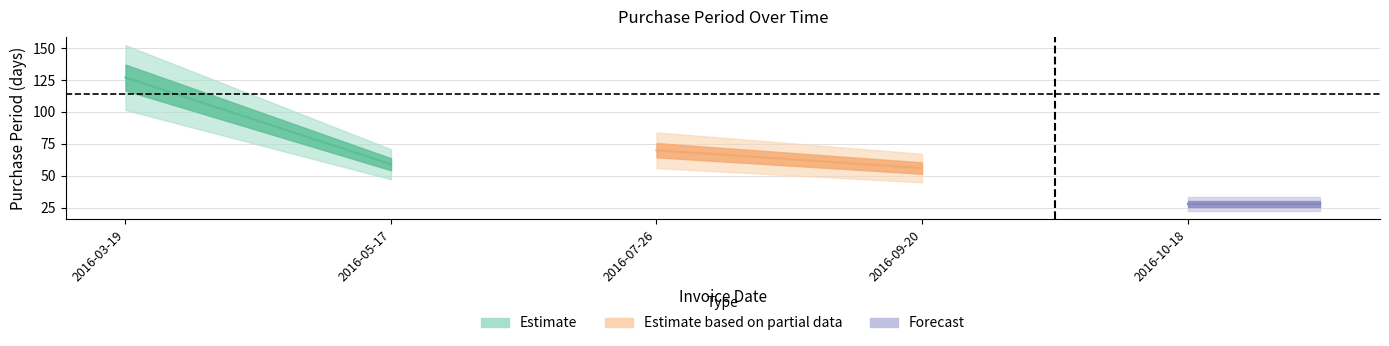

What is the difference between the values at 2016-07-26 and 2016-03-19?

57